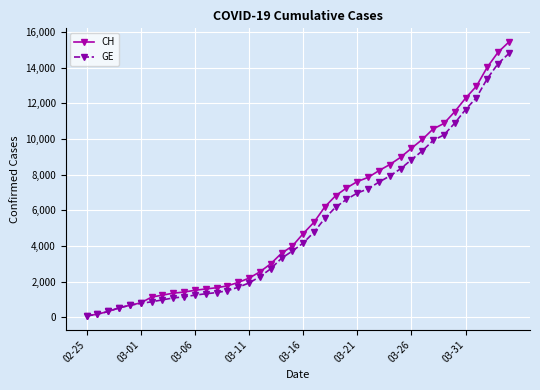

Which series has the largest total across all categories?

CH